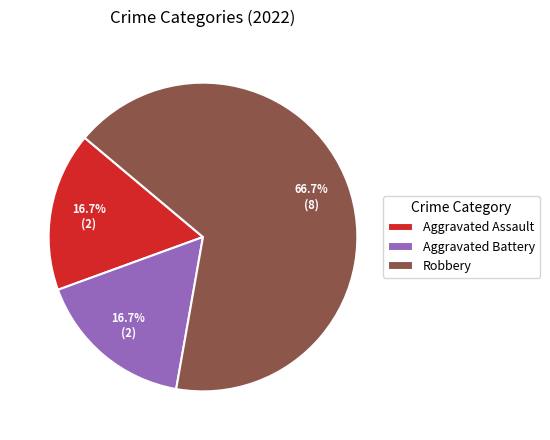

To the nearest percent, what portion does Robbery represent?

67%